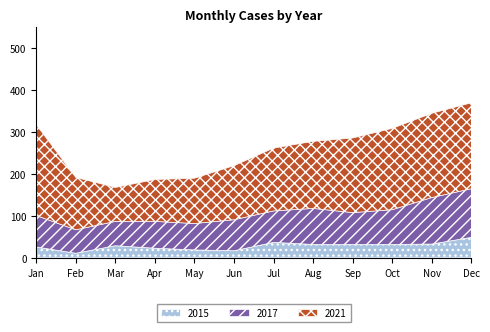

Rank the categories by 2017 value from lowest to highest.

February, March, May, April, June, January, July, September, October, August, November, December